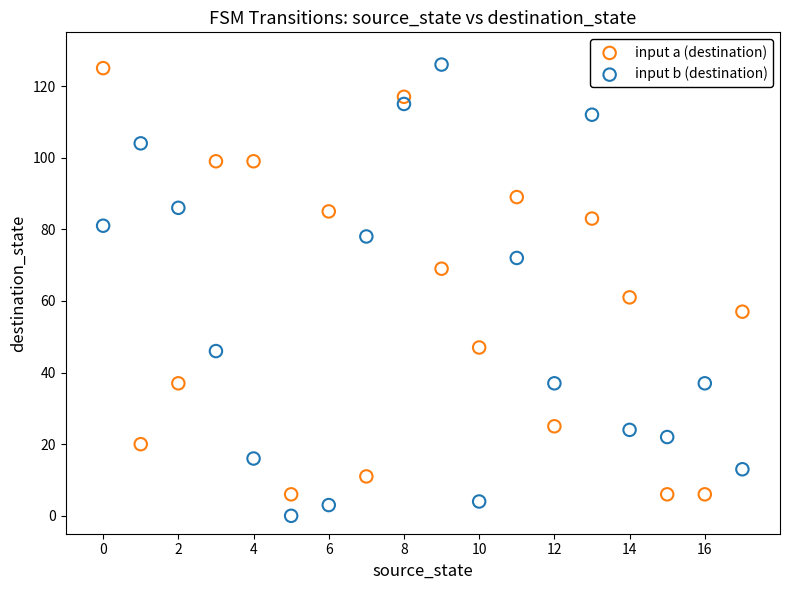

In the input b (destination) series, what Y value is closest to 63?

72